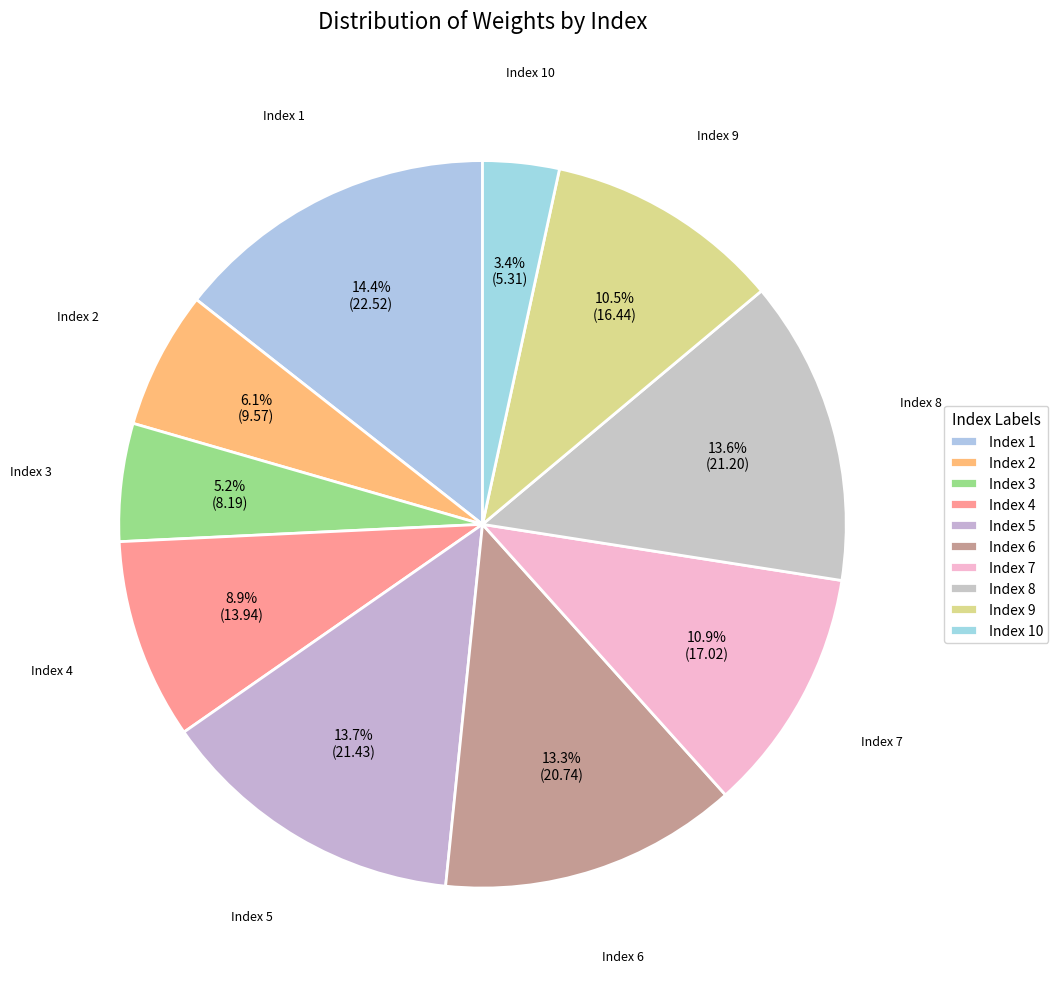

How many segments does this pie chart have?

10